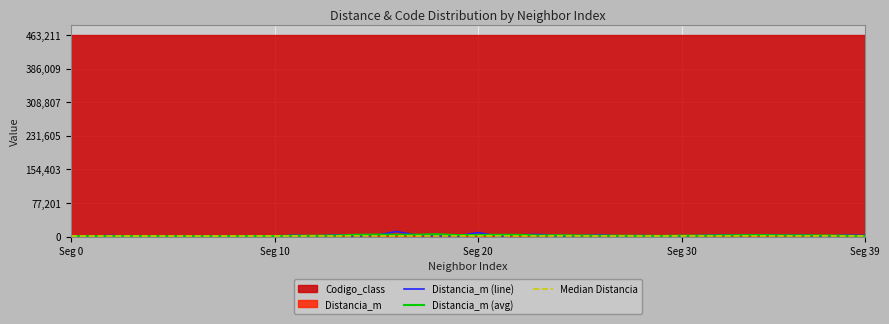

What is the maximum value for Distancia_m (line)?

11433.1